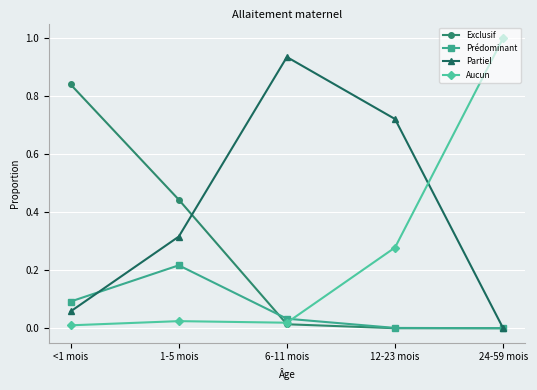

At which category does the chart reach its peak across all series?

24-59 mois